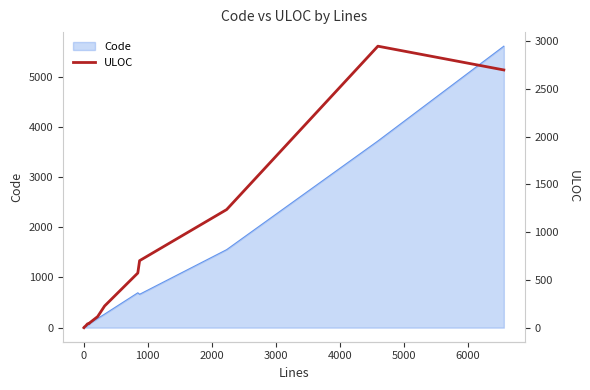

The value at 5000 is 56. True or false?

False